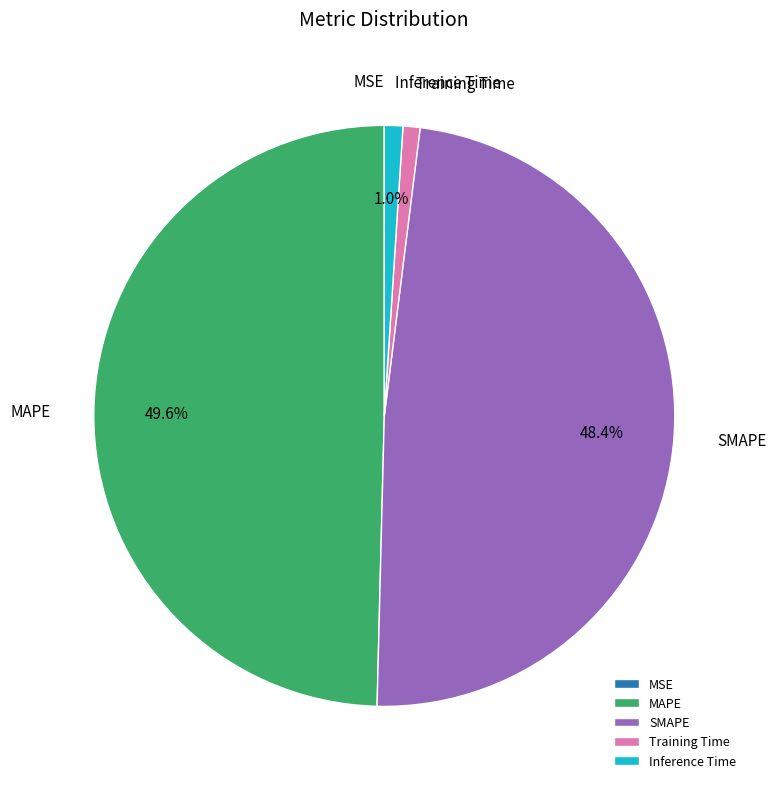

To the nearest percent, what is the difference between the Inference Time and MAPE slice percentages?

49%